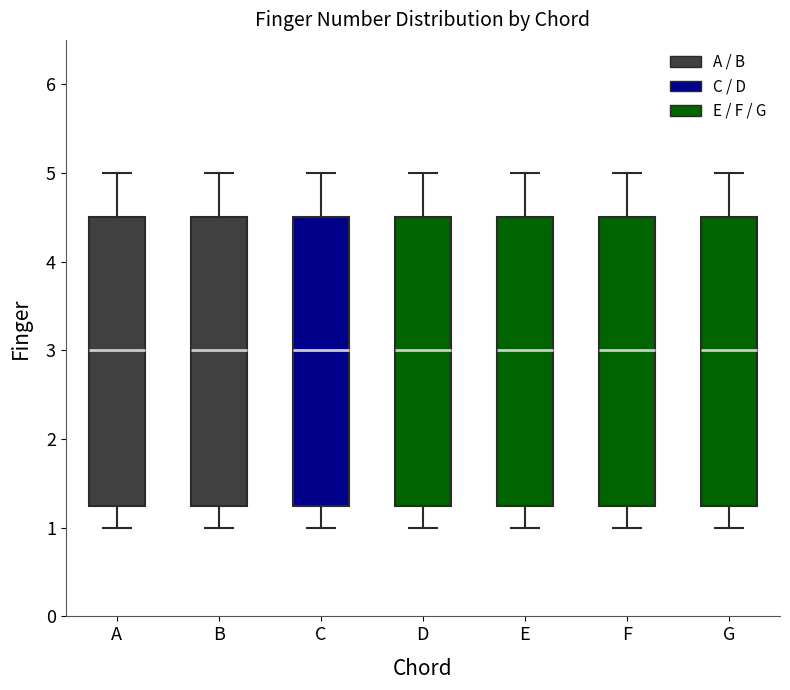

Reading left to right, transcribe this box plot: for each box, give where its median line is, the range the box spans, and where its two whiskers end, as read against the y-axis. The values are not printed on the chart, so give them approximately, as read against the axis.

A: median 3.0, box 1.3 to 4.5, whiskers 1.0 to 5.0
B: median 3.0, box 1.3 to 4.5, whiskers 1.0 to 5.0
C: median 3.0, box 1.3 to 4.5, whiskers 1.0 to 5.0
D: median 3.0, box 1.3 to 4.5, whiskers 1.0 to 5.0
E: median 3.0, box 1.3 to 4.5, whiskers 1.0 to 5.0
F: median 3.0, box 1.3 to 4.5, whiskers 1.0 to 5.0
G: median 3.0, box 1.3 to 4.5, whiskers 1.0 to 5.0